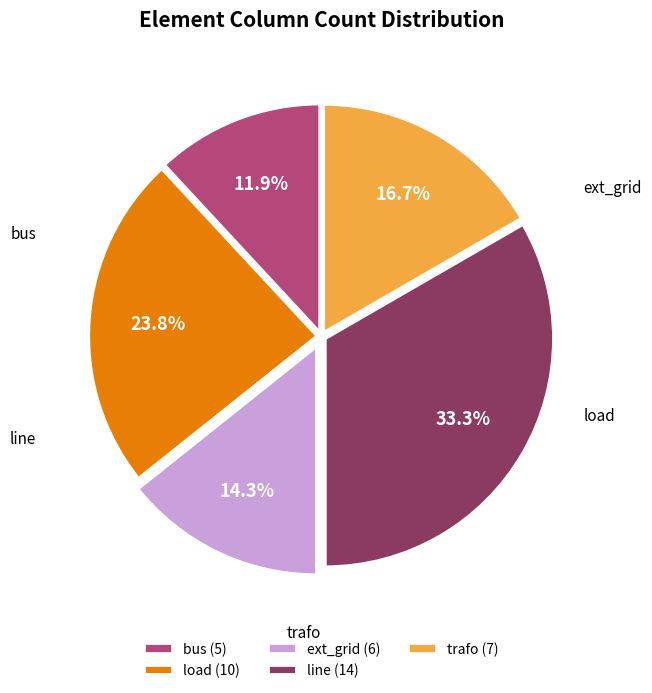

What is the change in value from bus to trafo?

+2